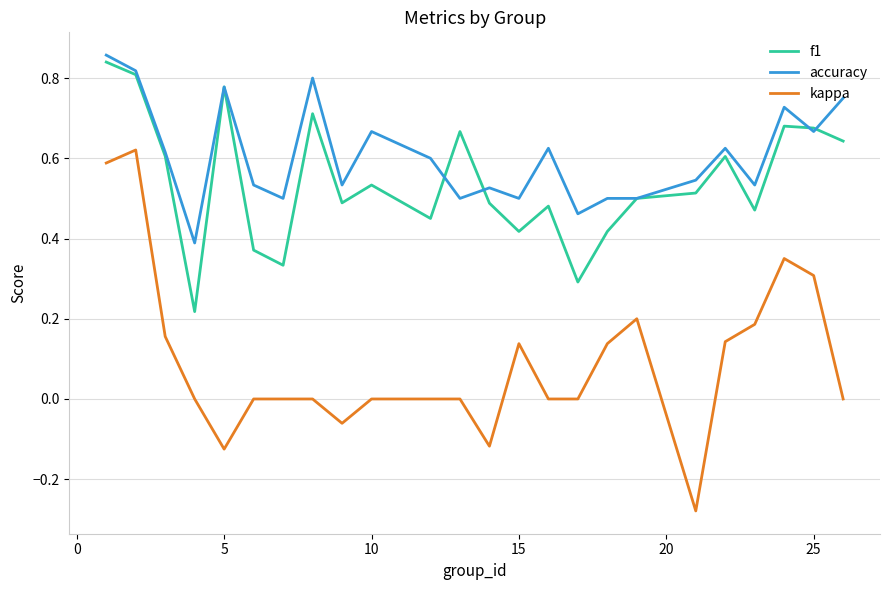

True or false: kappa and f1 cross at least once.

False